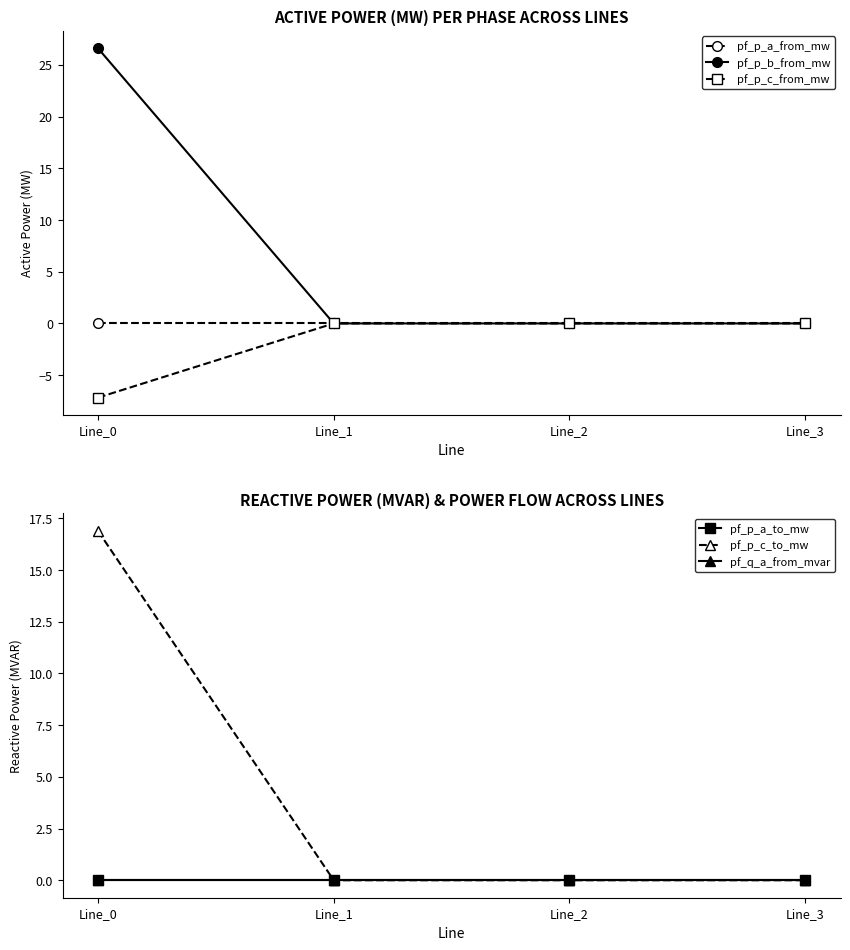

What is the difference between the highest and lowest values at Line_0?

33.8